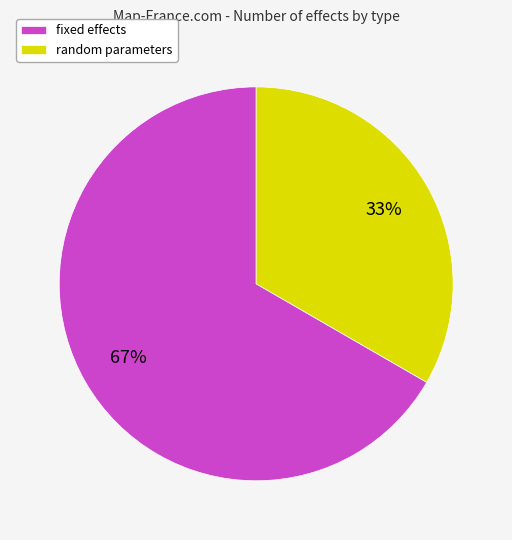

Approximately how many times larger is the value at fixed effects compared to random parameters?

2.0